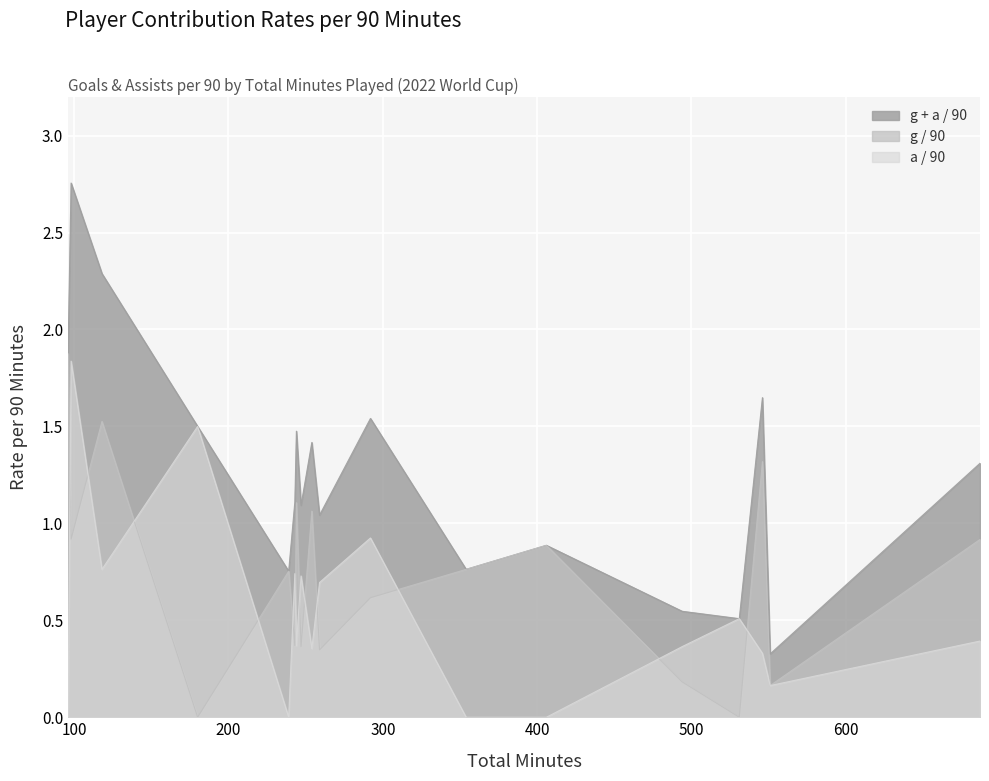

Which series has the largest total across all categories?

g + a / 90